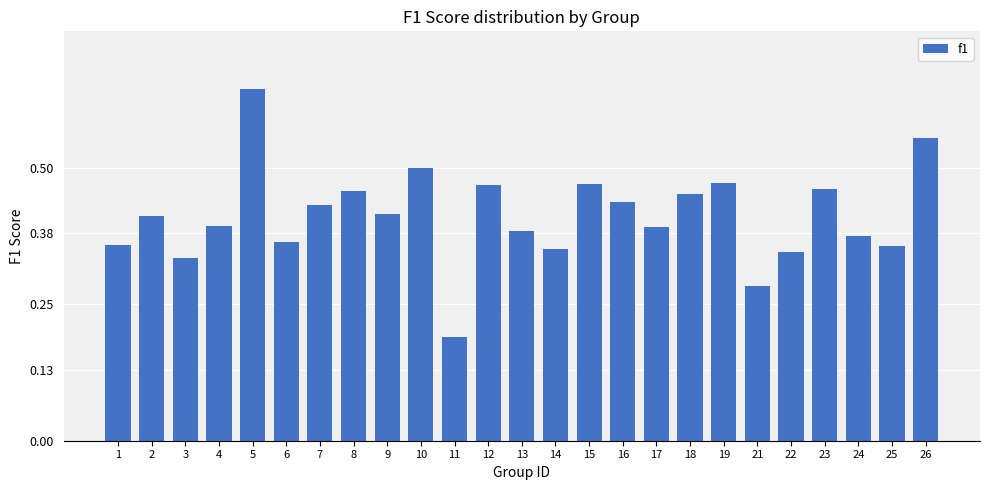

Which label corresponds to the largest value in the chart?

5